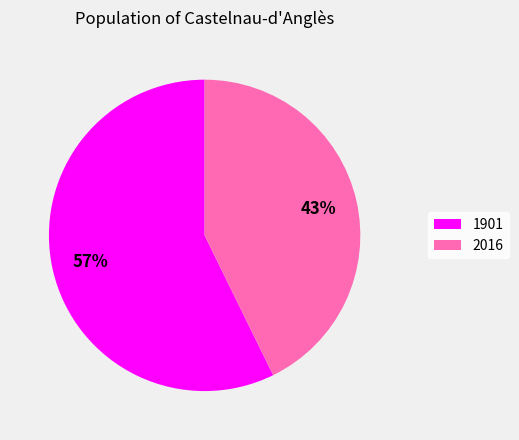

Approximately how many times larger is the value at 1901 compared to 2016?

1.3